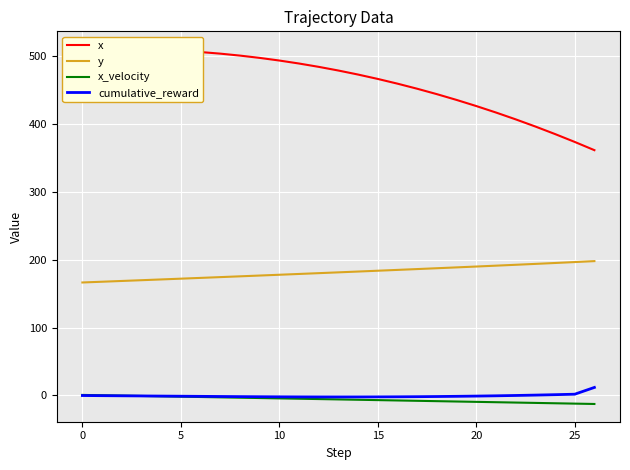

What is the average value of the cumulative_reward series?

-0.7